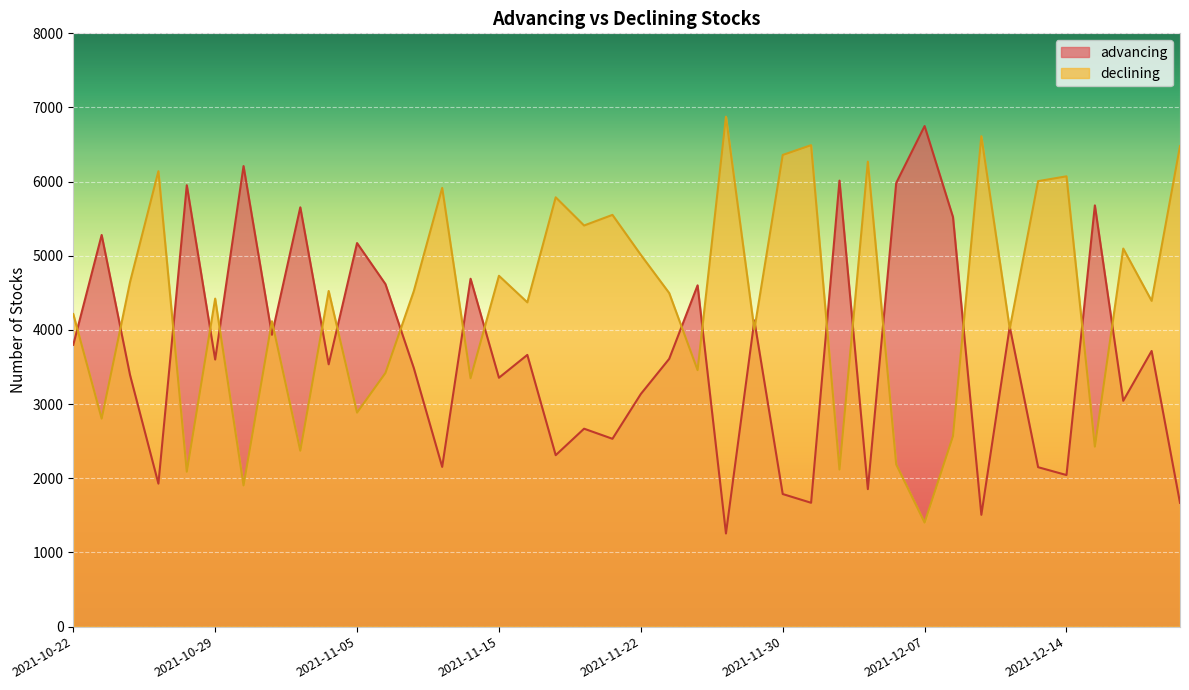

Between which two adjacent categories do advancing and declining first intersect?

2021-10-22 and 2021-10-25